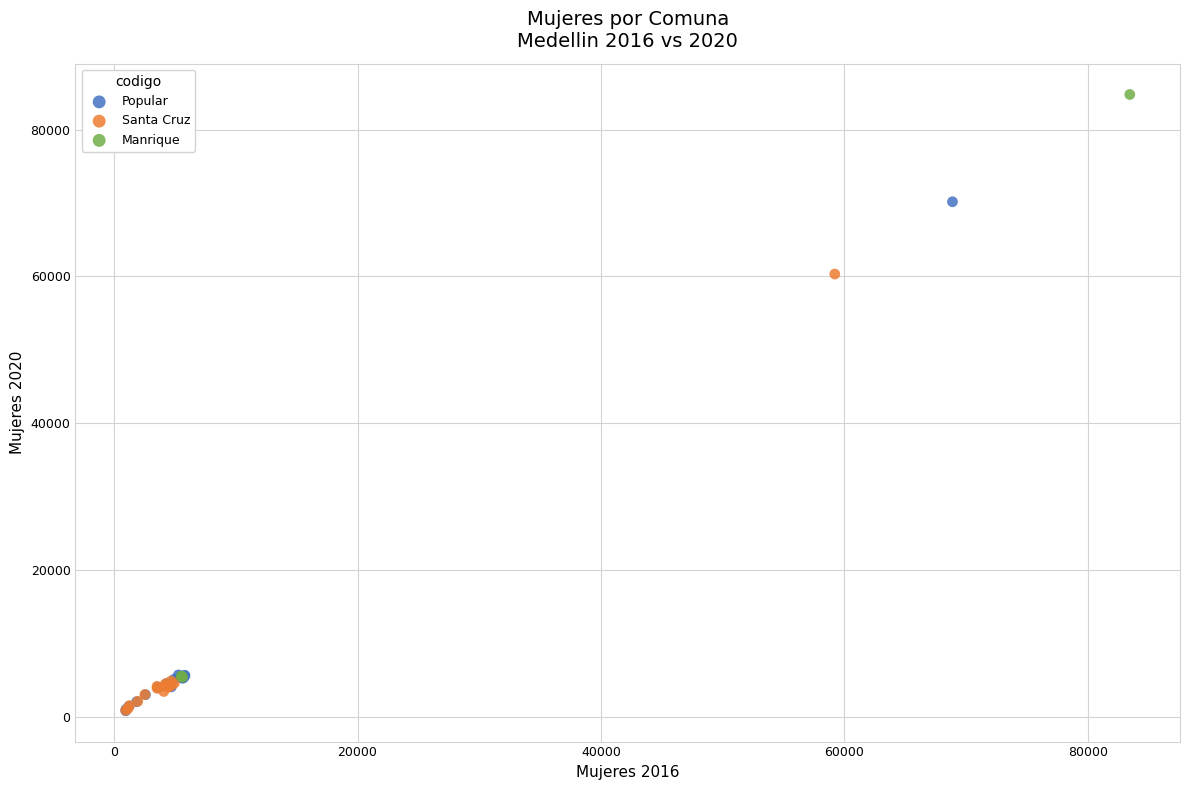

Which series has the widest spread of Y values?

Manrique